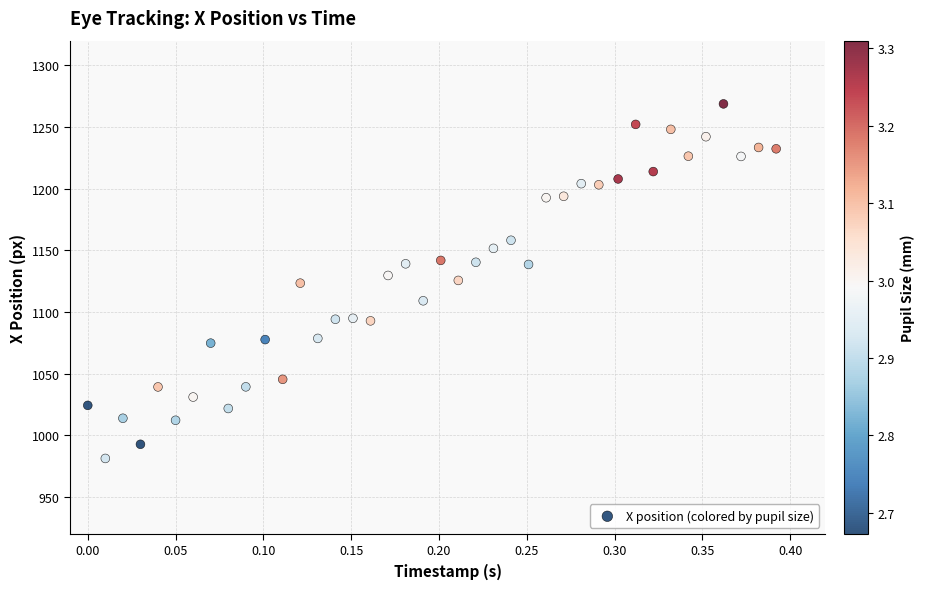

What is the range of Y values (max minus min)?

287.6